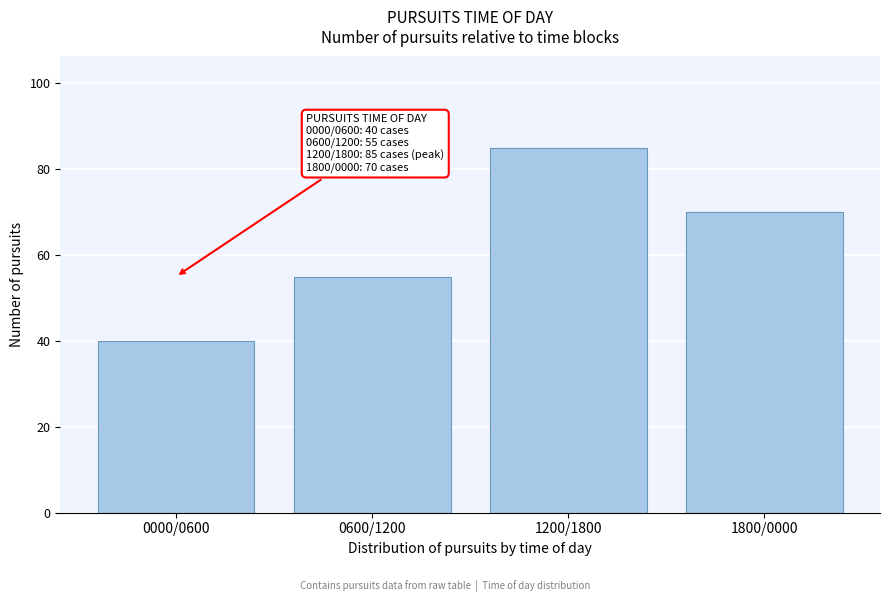

Reading left to right, list all the values displayed in this chart.

0000/0600=40	0600/1200=55	1200/1800=85	1800/0000=70